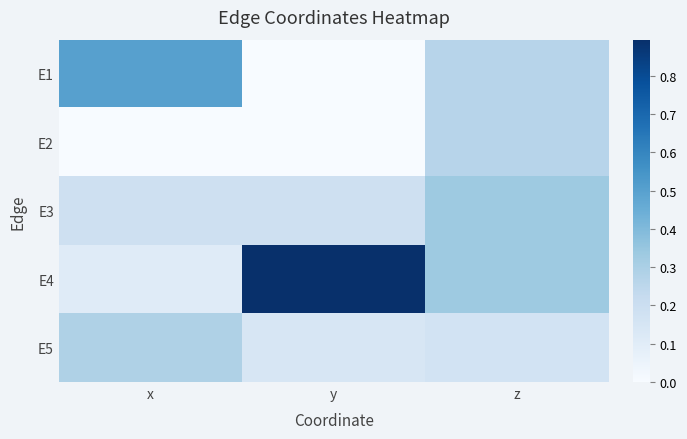

How many data points does each series have?

3